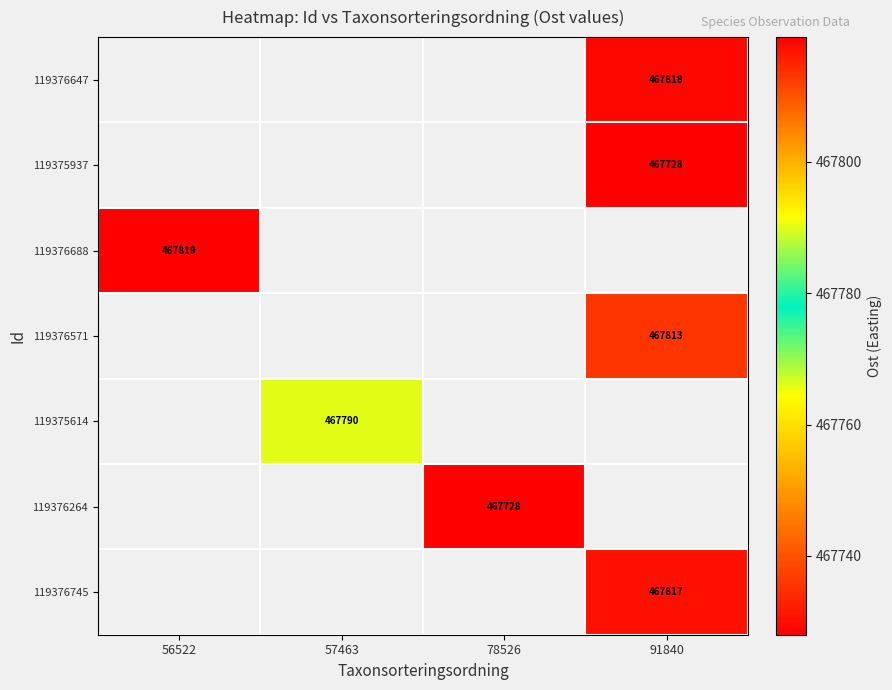

What is the greatest value displayed?

467819.0